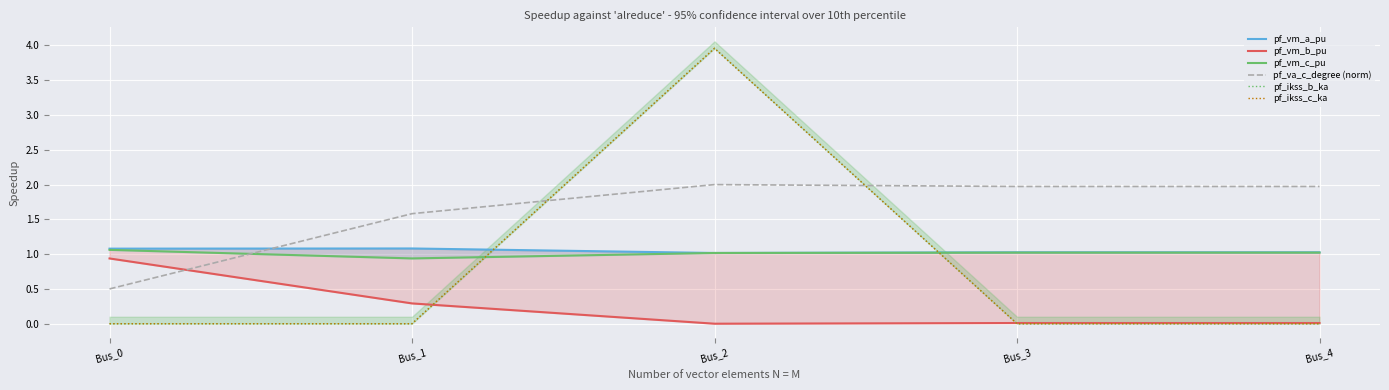

After their last crossing, which series has the higher values: pf_vm_b_pu or pf_ikss_b_ka?

pf_vm_b_pu